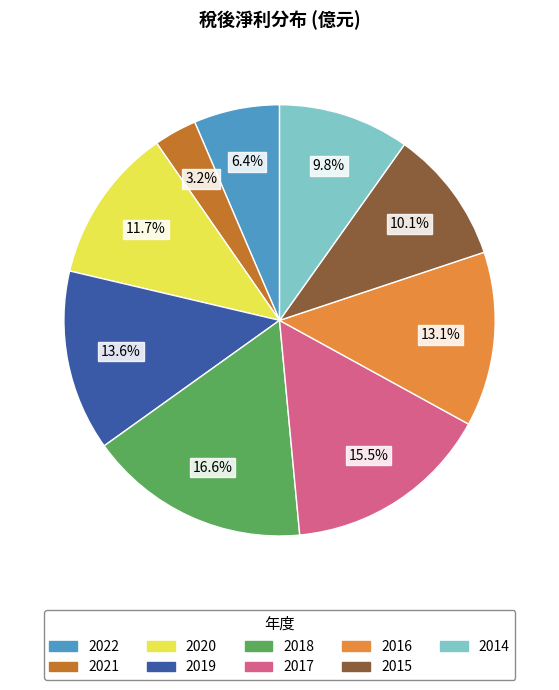

What percentage is NOT represented by 2015?

89.9%